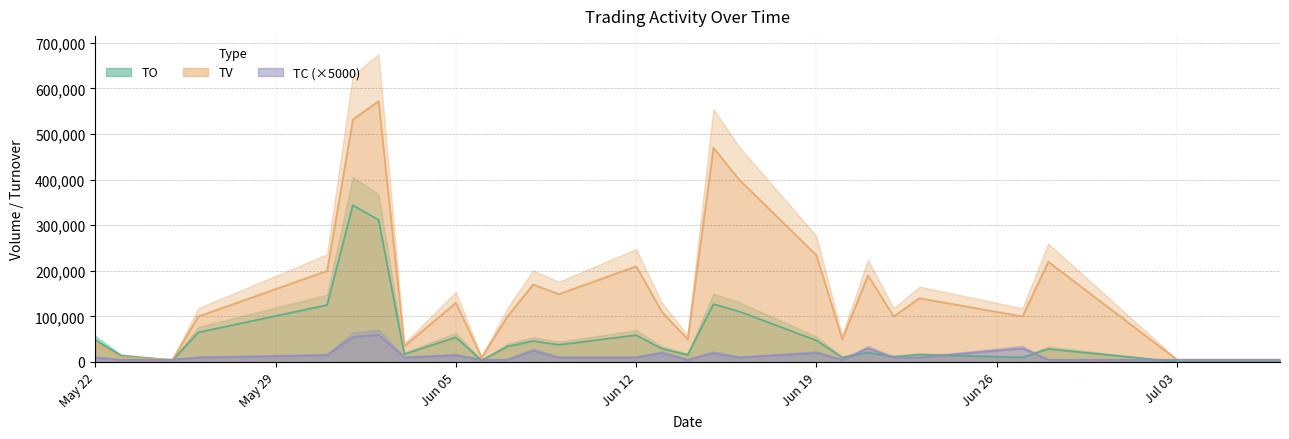

How many data points in TC are above 10000?

10